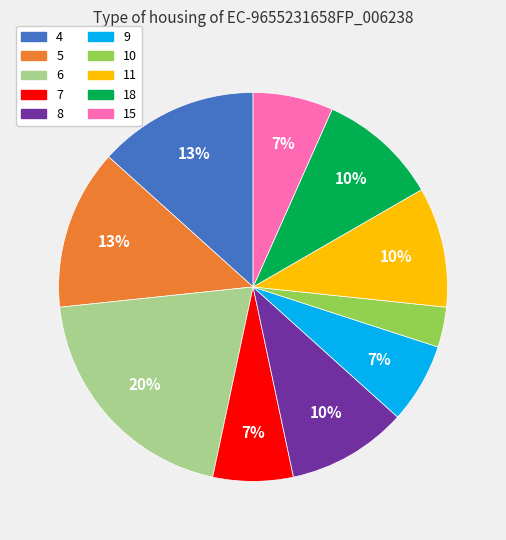

Which has a higher value, 8 or 7?

8